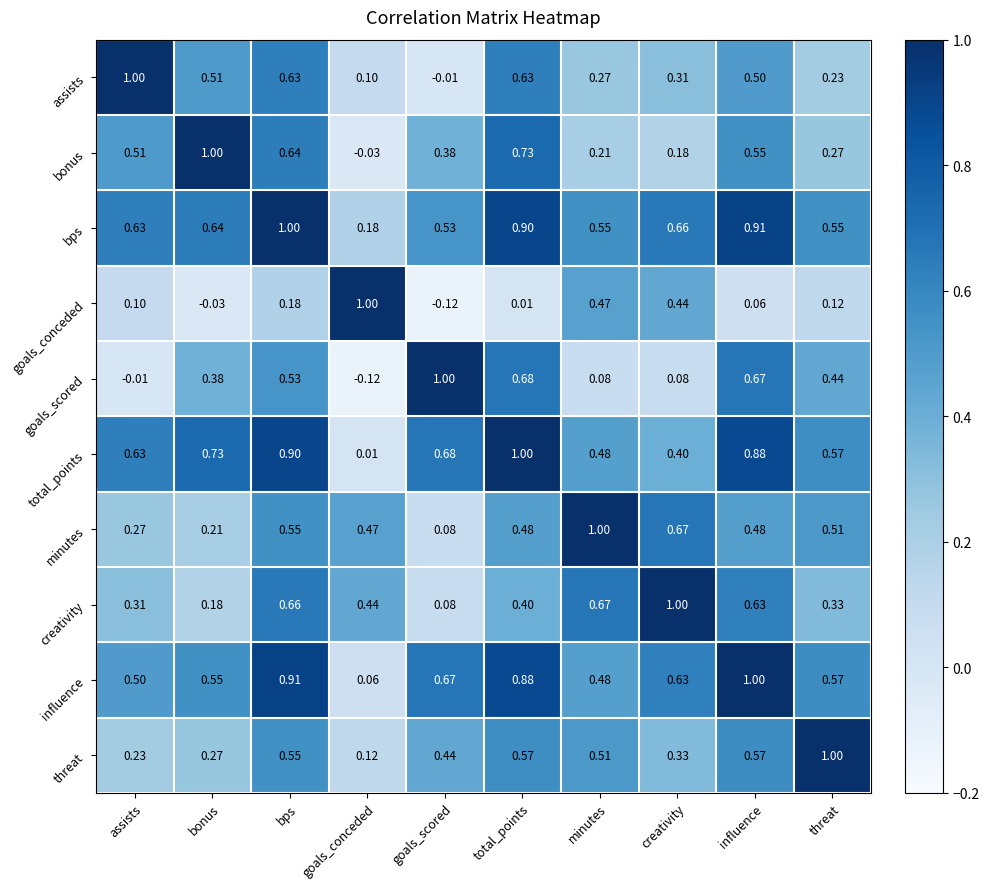

What is the difference between the highest and lowest values at influence?

0.9